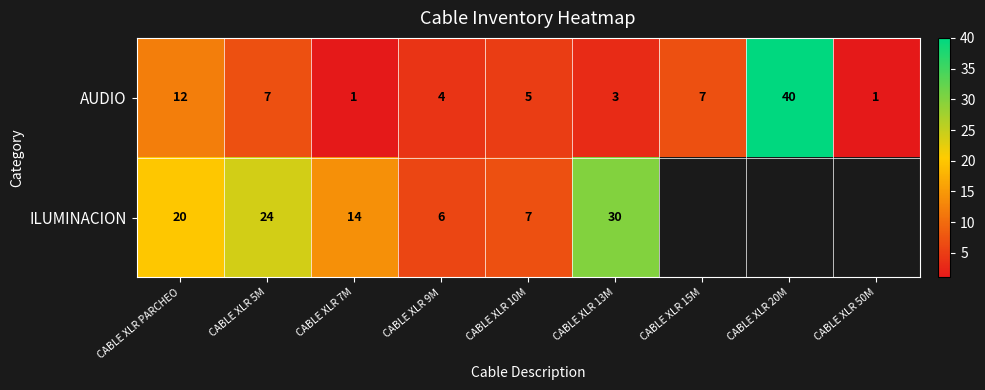

Rank the series at CABLE XLR 5M from lowest to highest value.

AUDIO, ILUMINACION